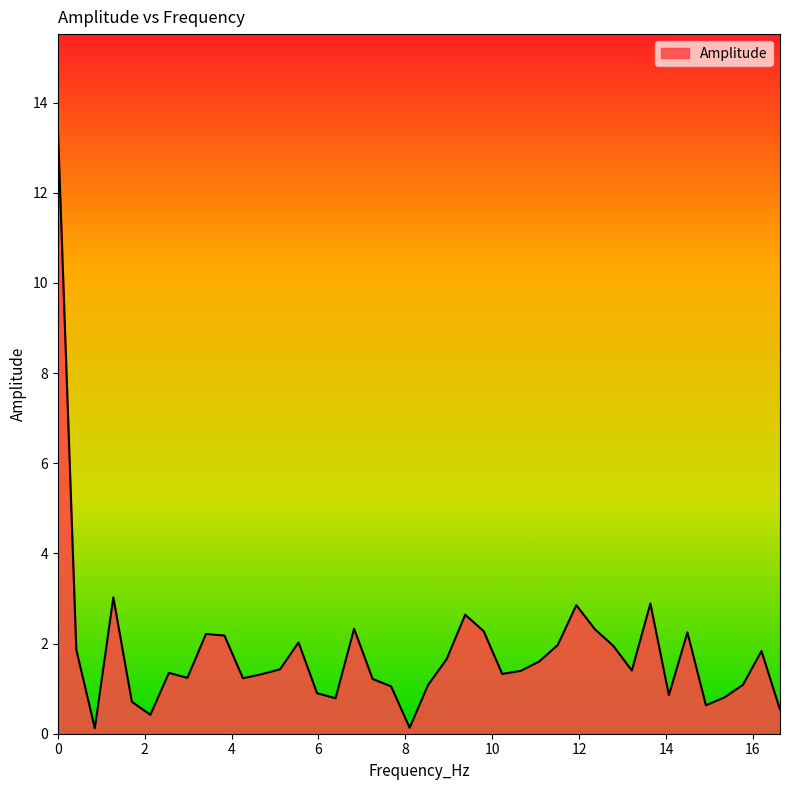

What is the difference between the maximum and minimum values?

13.4